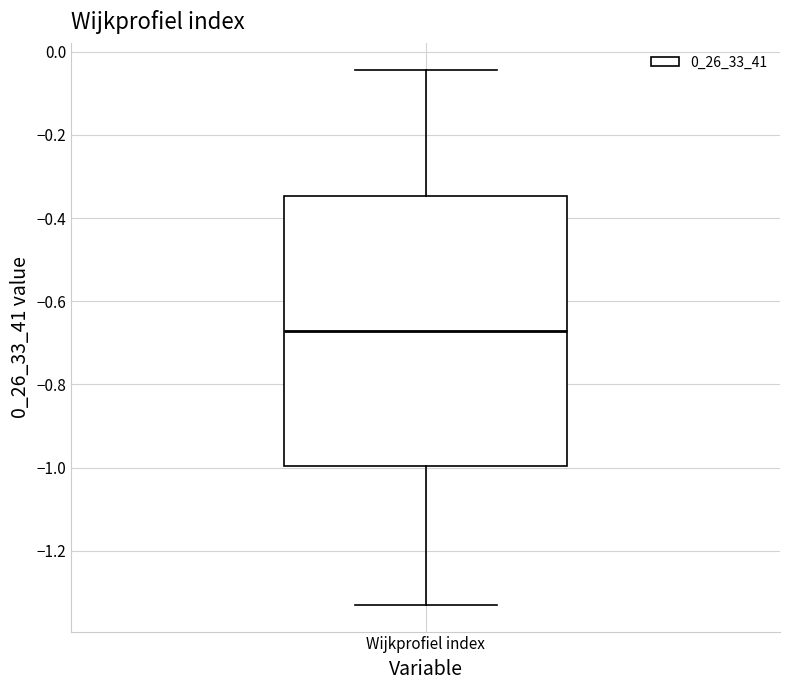

Read this box plot against the y-axis: the position of the median line, the range covered by the box, and the ends of both whiskers. The values are not printed on the chart, so give them approximately, as read against the axis.

median -0.68, box -1.00 to -0.34, whiskers -1.34 to -0.04